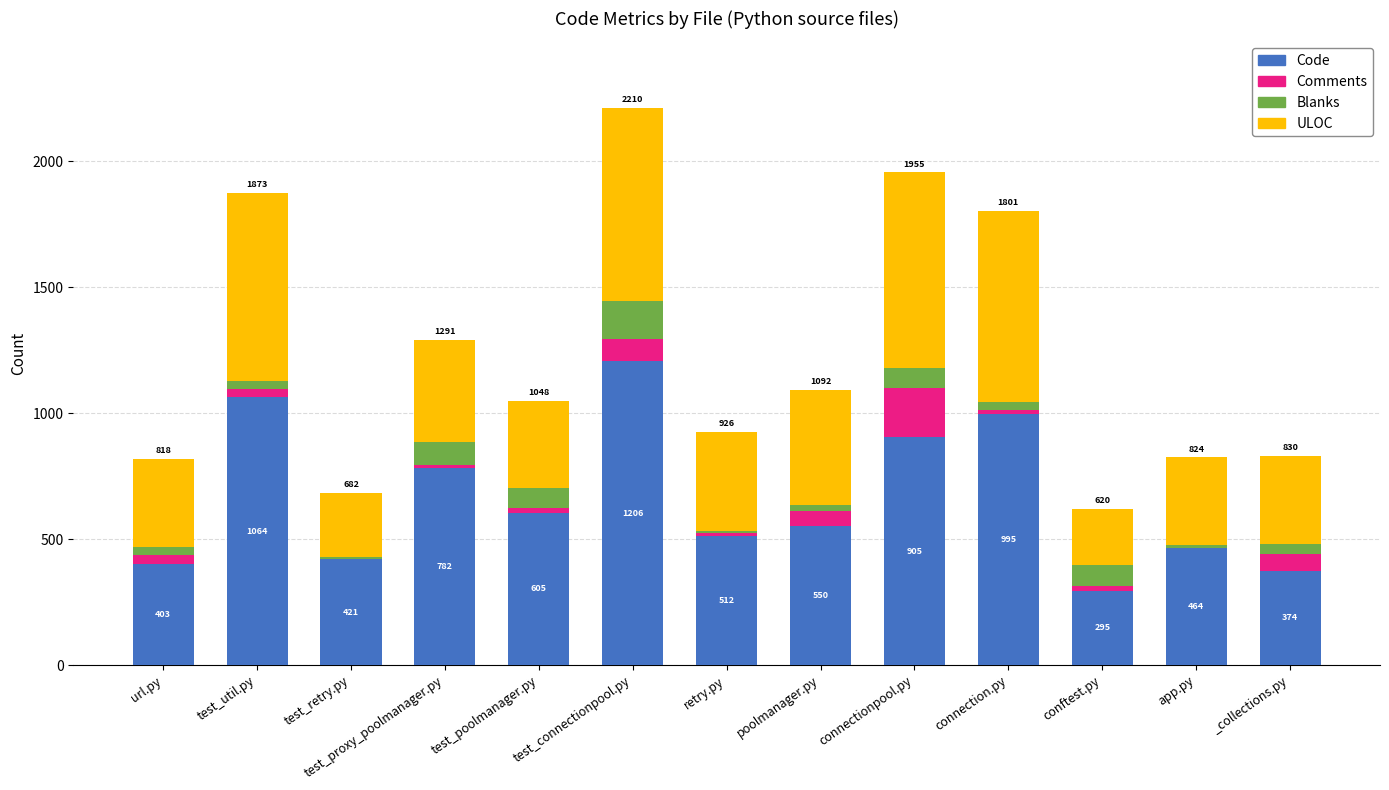

Are the bars horizontal?

No